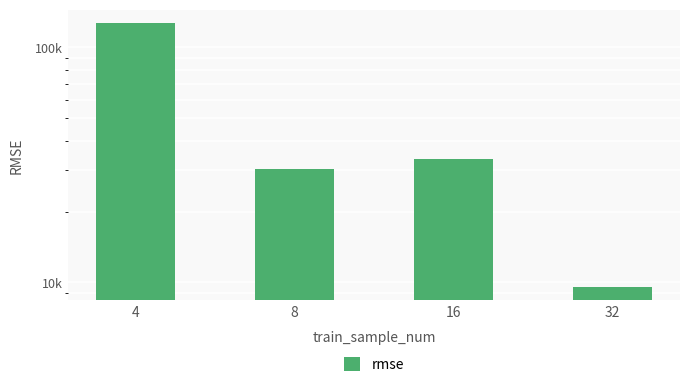

Reading left to right, transcribe all the data shown in this chart.

4=127197.5	8=30288.4	16=33628.7	32=9542.4